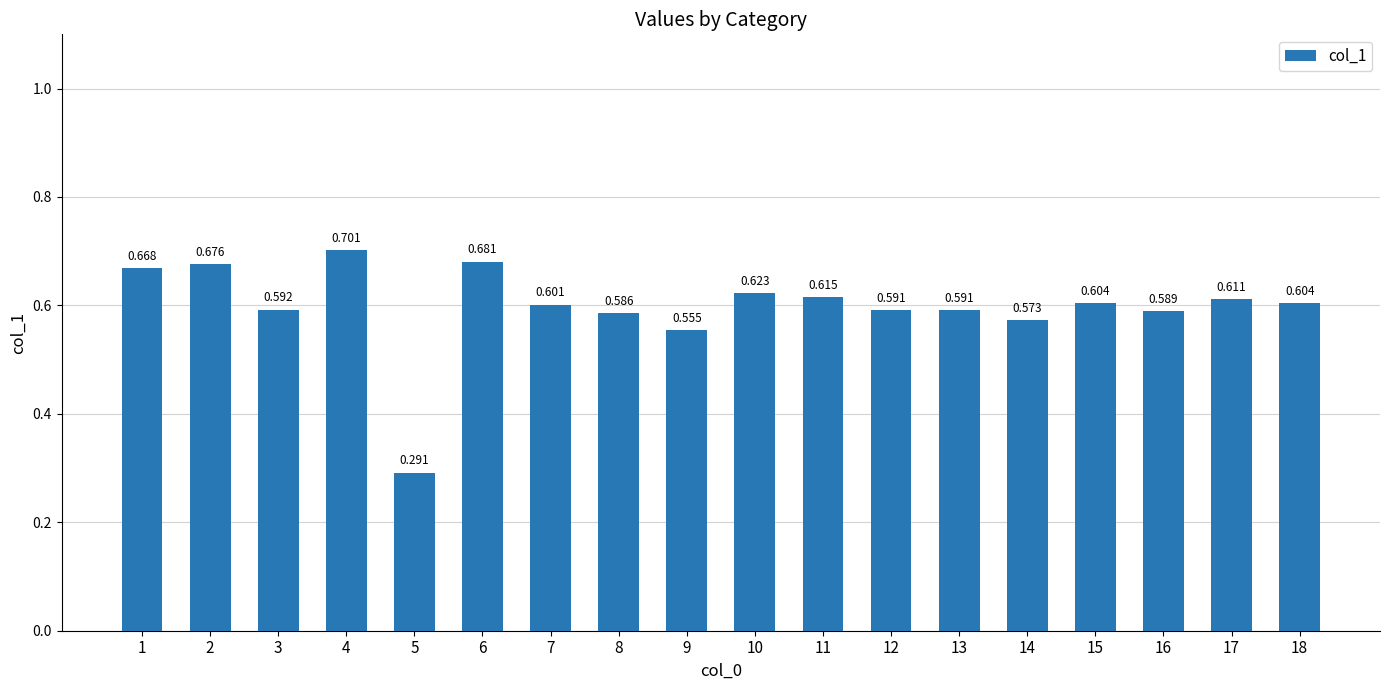

List the labels in order of value, smallest first.

5, 9, 14, 8, 16, 12, 13, 3, 7, 18, 15, 17, 11, 10, 1, 2, 6, 4